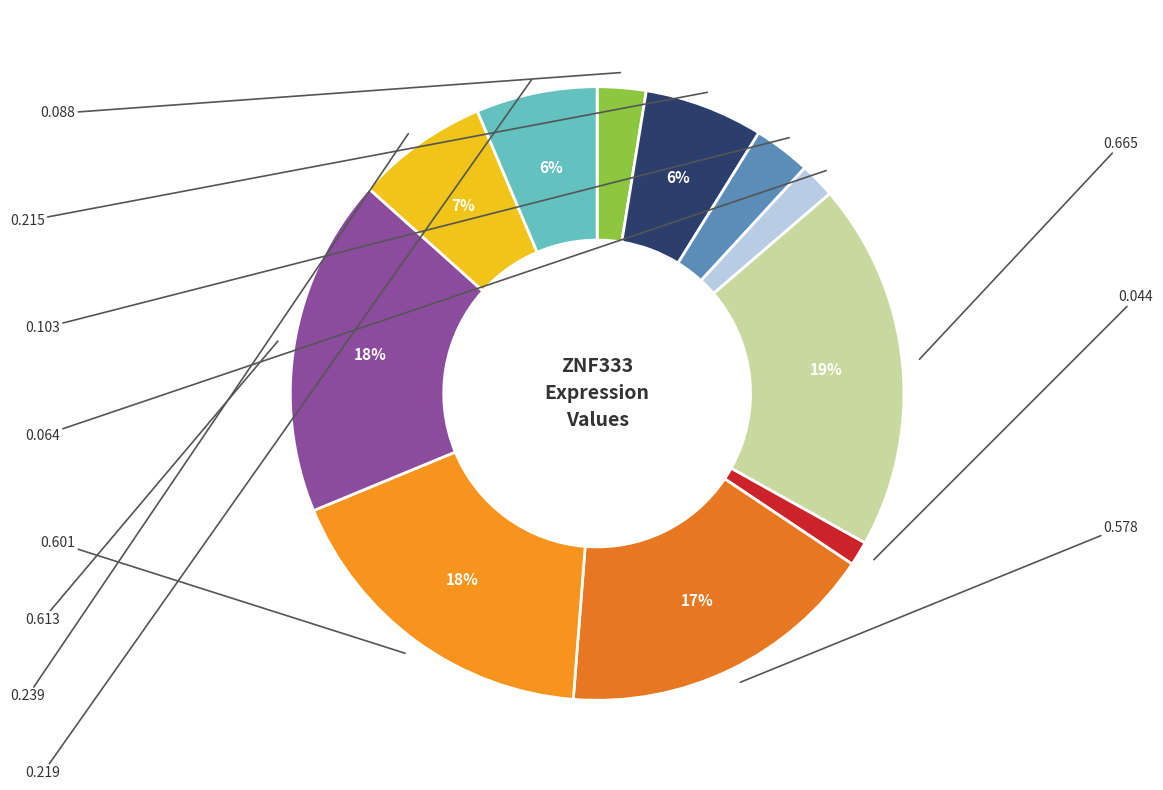

To the nearest percent, what is the difference between the largest and smallest slice percentages?

18%